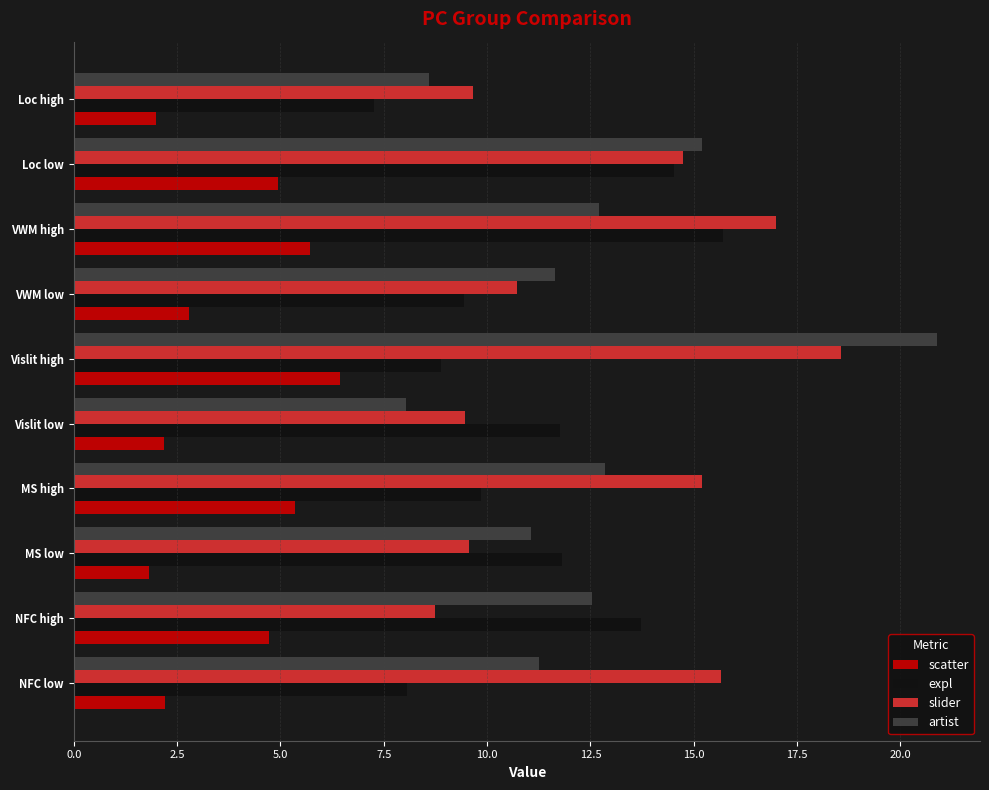

Is the value of expl at Vislit high greater than the value of artist at Vislit low?

Yes